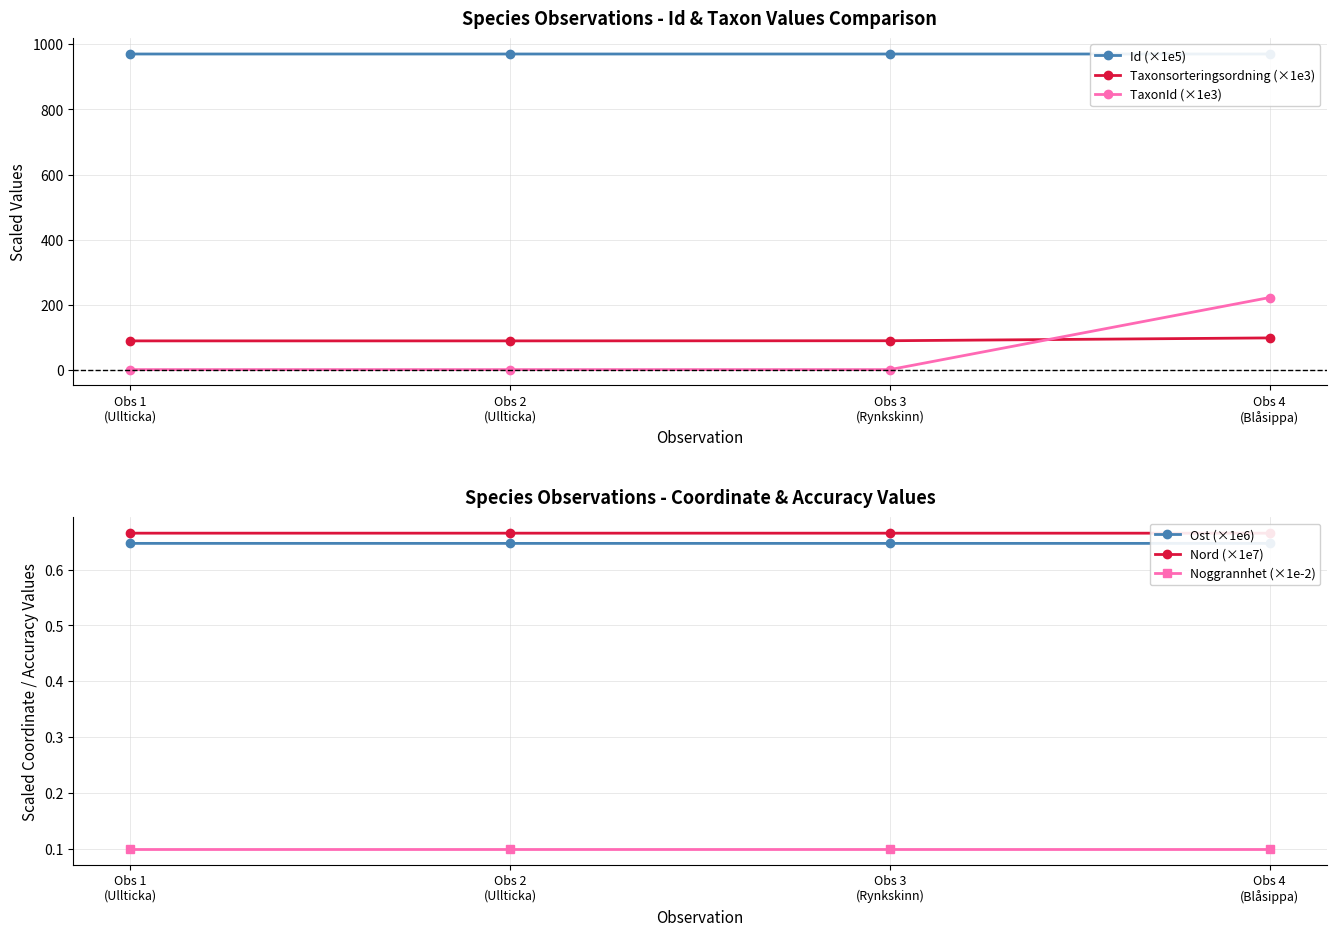

True or false: Nord (×1e7) and Noggrannhet (×1e-2) intersect in this chart.

False